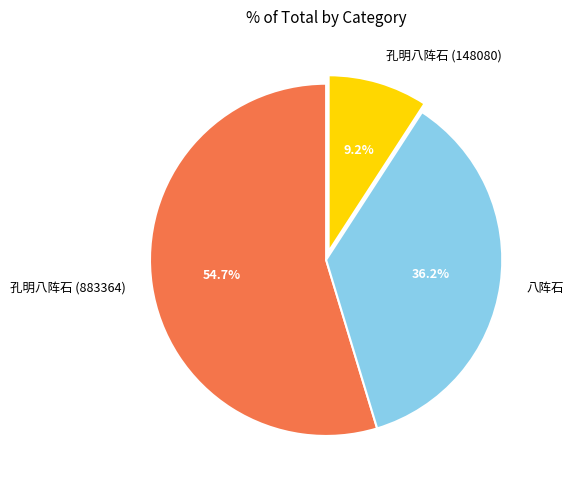

Rank the categories by value from highest to lowest.

孔明八阵石 (883364), 八阵石, 孔明八阵石 (148080)